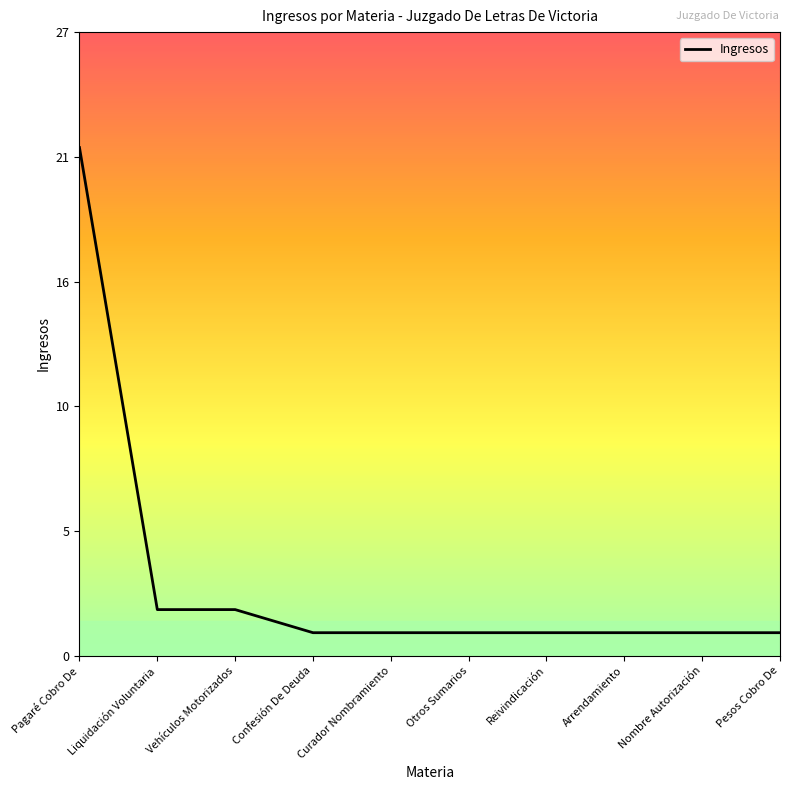

What is the change in value from Vehículos Motorizados to Nombre Autorización?

-1